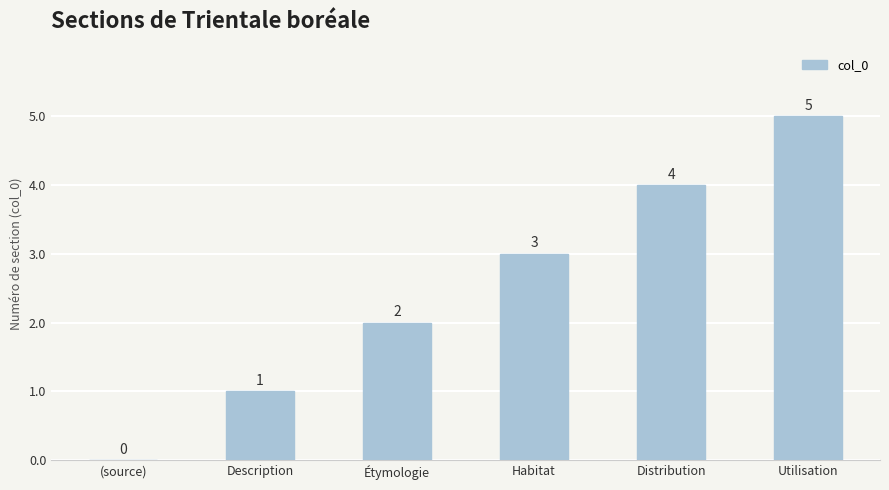

Approximately how many times larger is the value at Étymologie compared to Habitat?

0.7